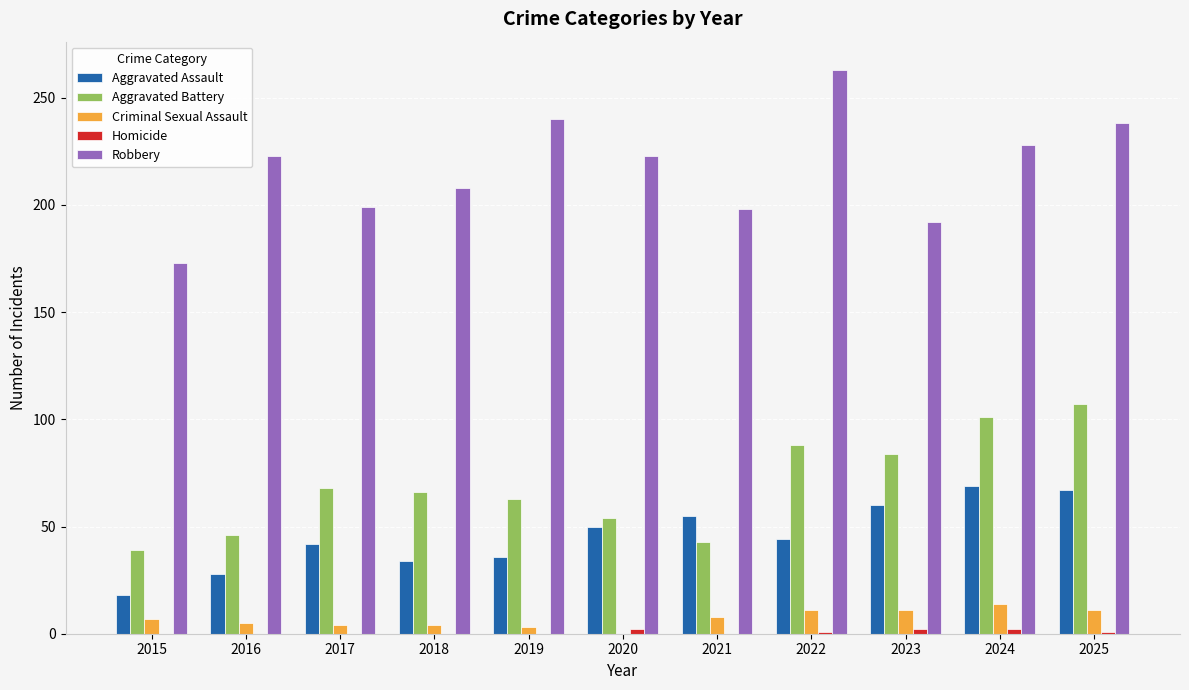

At which label does Robbery reach its peak?

2022